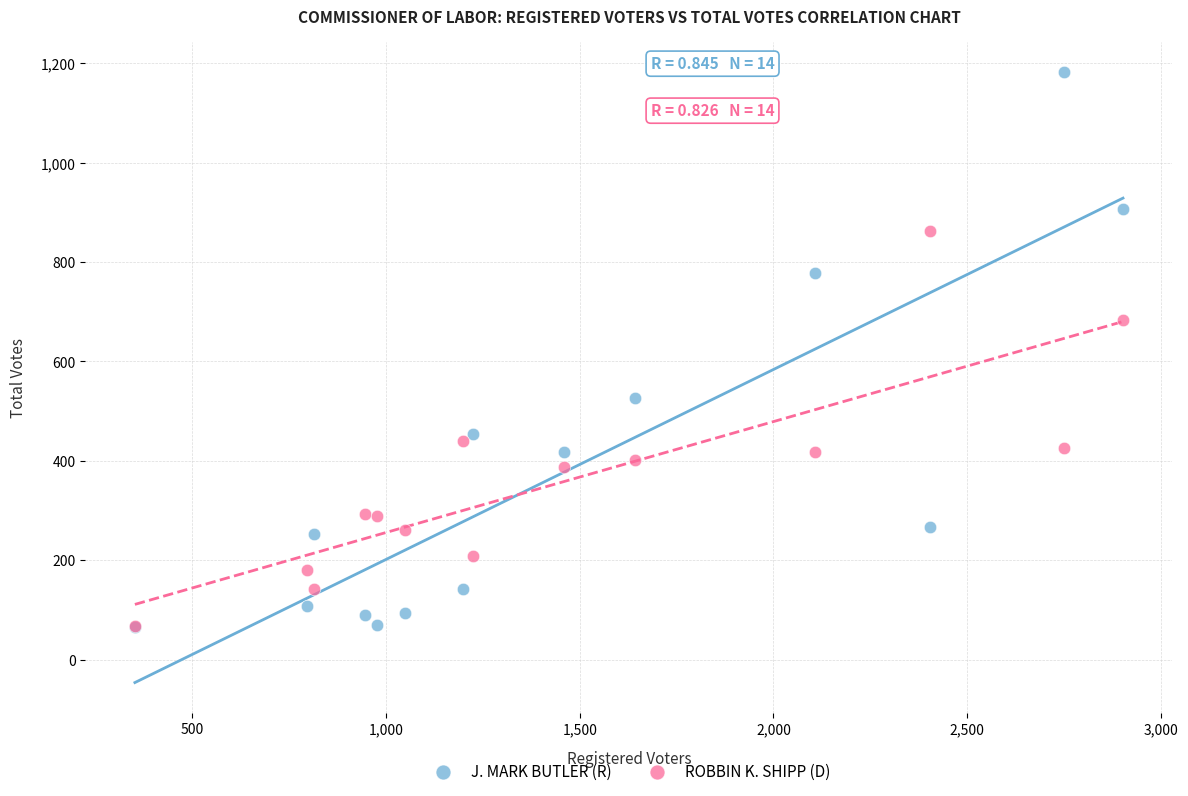

What are all the series names shown in the legend?

J. MARK BUTLER (R), ROBBIN K. SHIPP (D)